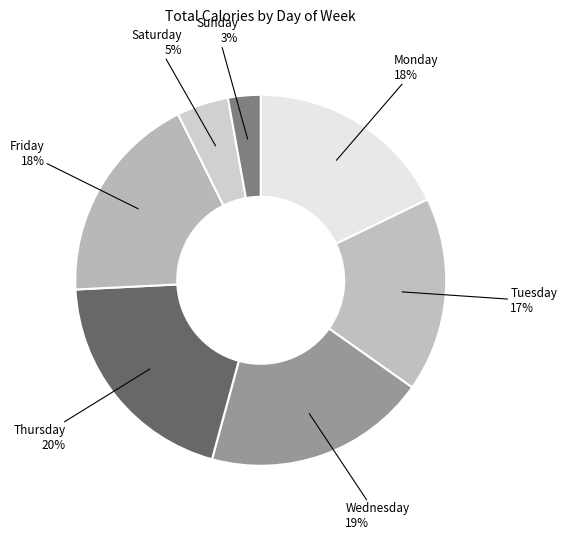

To the nearest percent, what is the combined percentage of Tuesday and Sunday?

20%